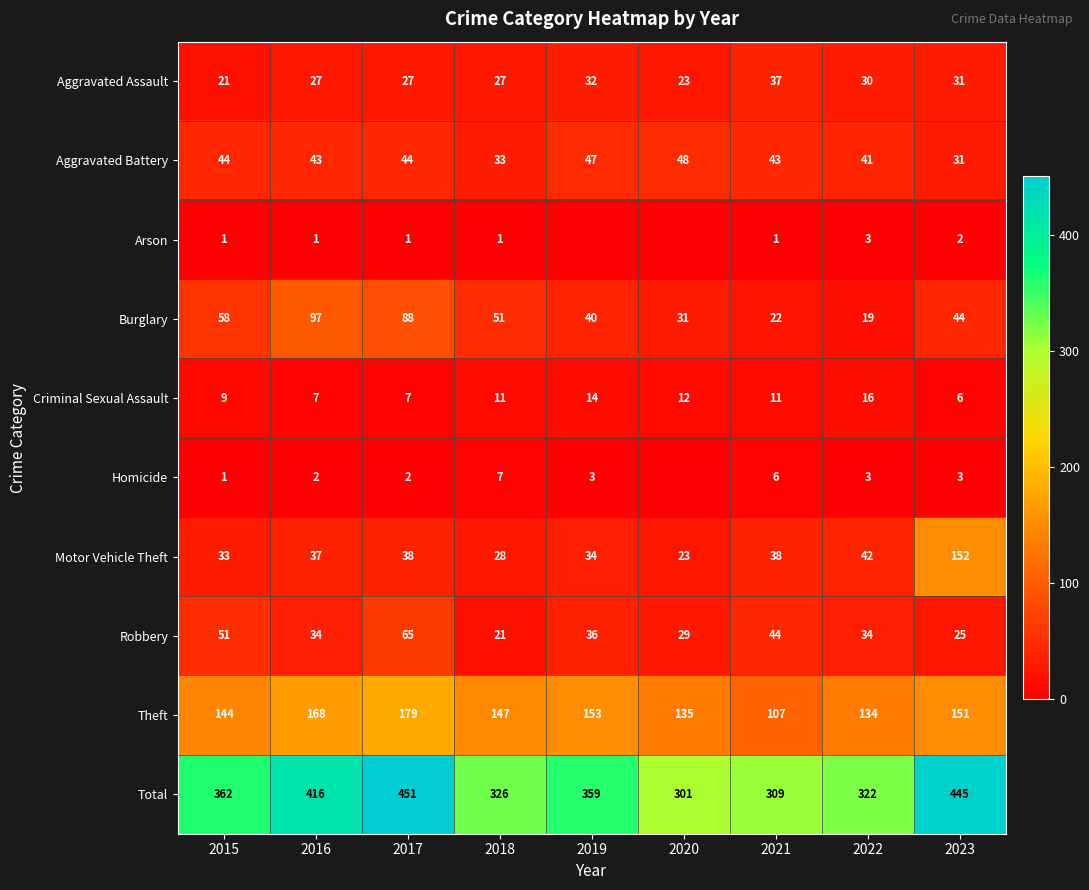

At 2021, list the series in order from largest to smallest.

Total, Theft, Robbery, Aggravated Battery, Motor Vehicle Theft, Aggravated Assault, Burglary, Criminal Sexual Assault, Homicide, Arson